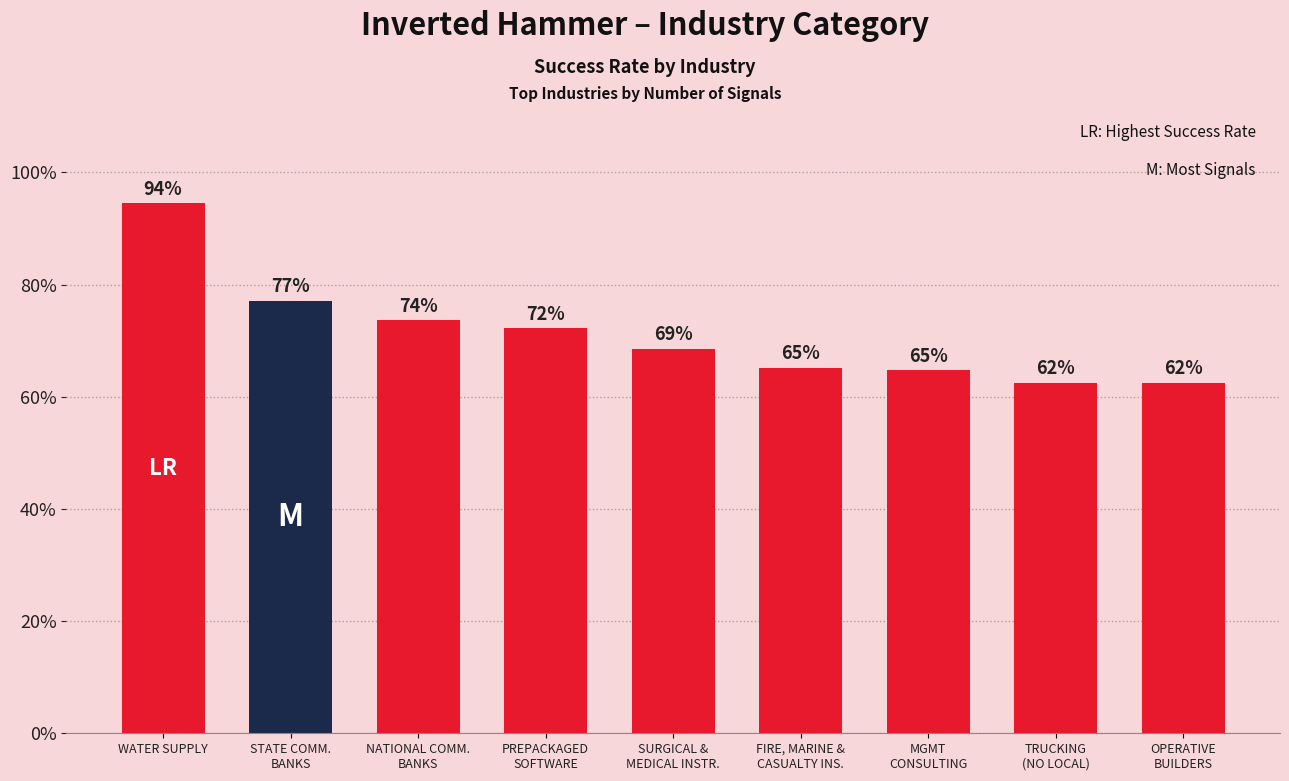

What is the sum of all values?

6.4